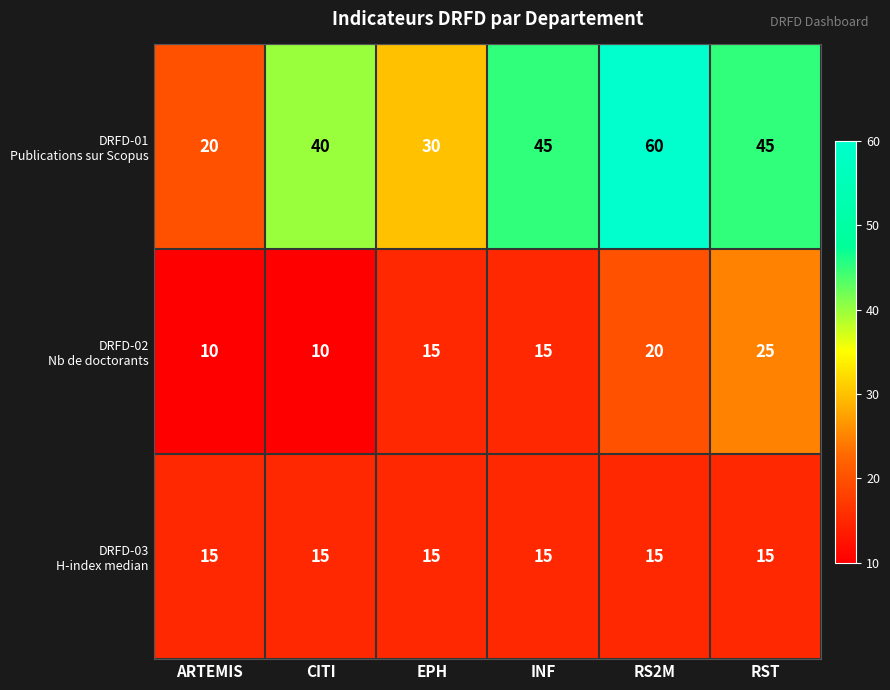

At how many categories does at least one series exceed 35?

4